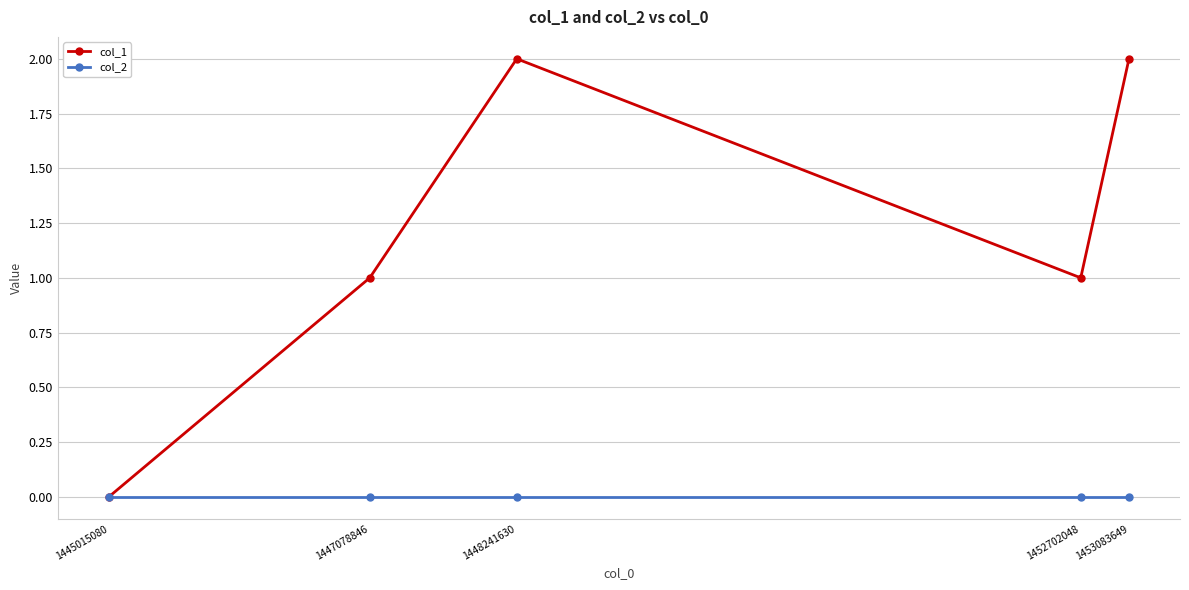

What is the maximum value shown in the chart?

2